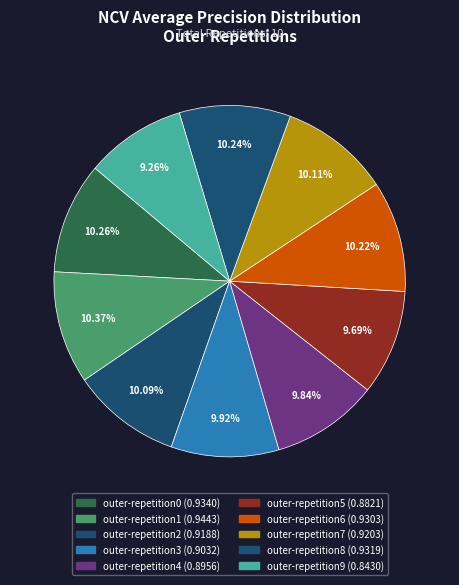

Is it true that outer-repetition0 is 3% of the pie?

False